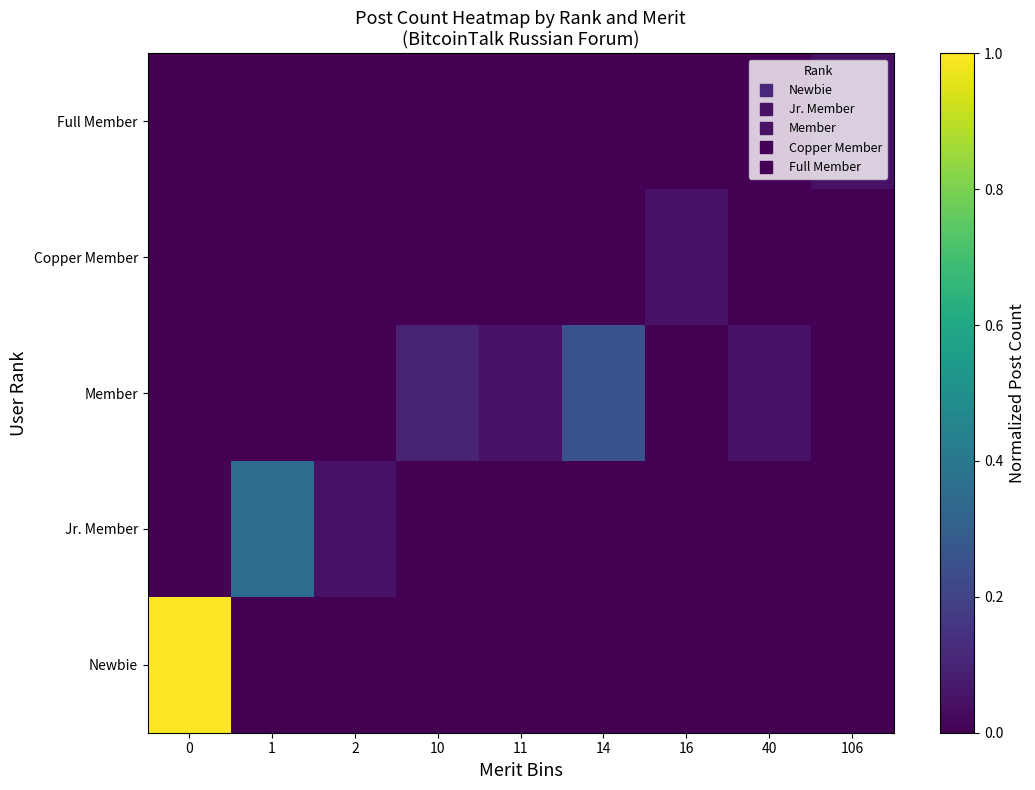

Between 1 and 40, which is larger?

1